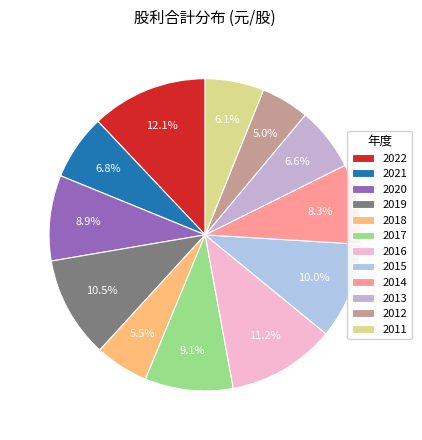

Combined, do 2022 and 2011 account for over 50%?

No